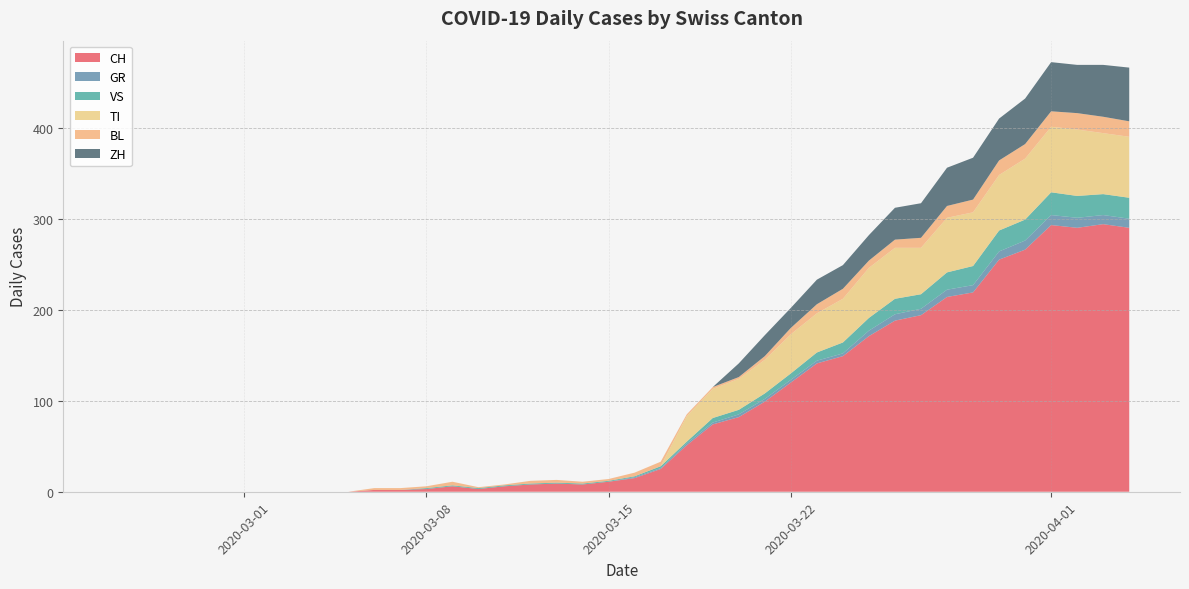

True or false: CH and ZH cross at least once.

False